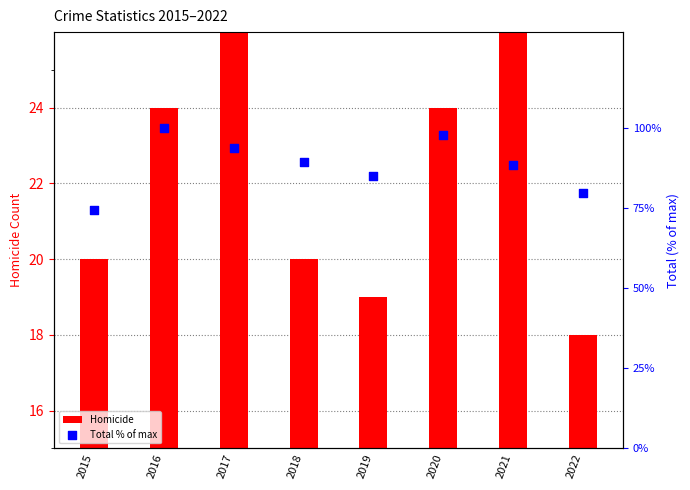

Which series has the largest total across all categories?

Total % of max